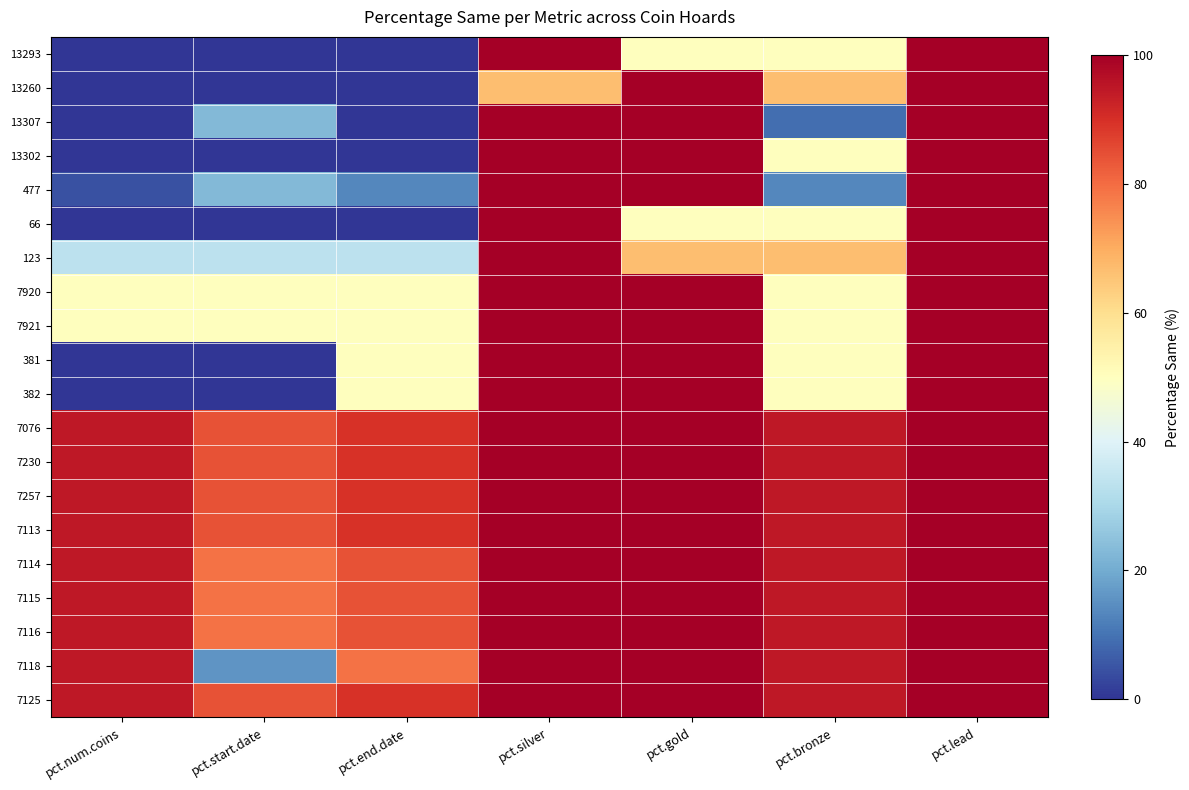

Rank the series by their maximum value, from highest to lowest.

13293, 13260, 13307, 13302, 477, 66, 123, 7920, 7921, 381, 382, 7076, 7230, 7257, 7113, 7114, 7115, 7116, 7118, 7125